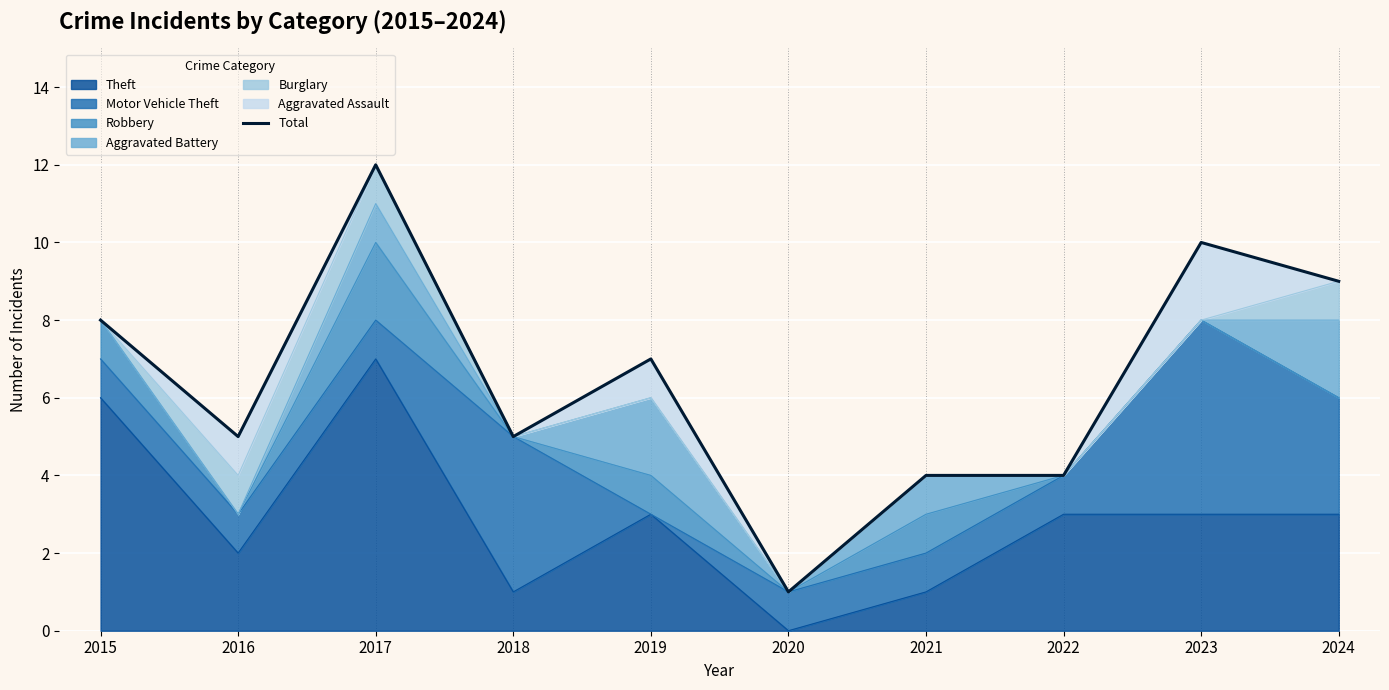

What is the change in value from 2018 to 2022?

-1